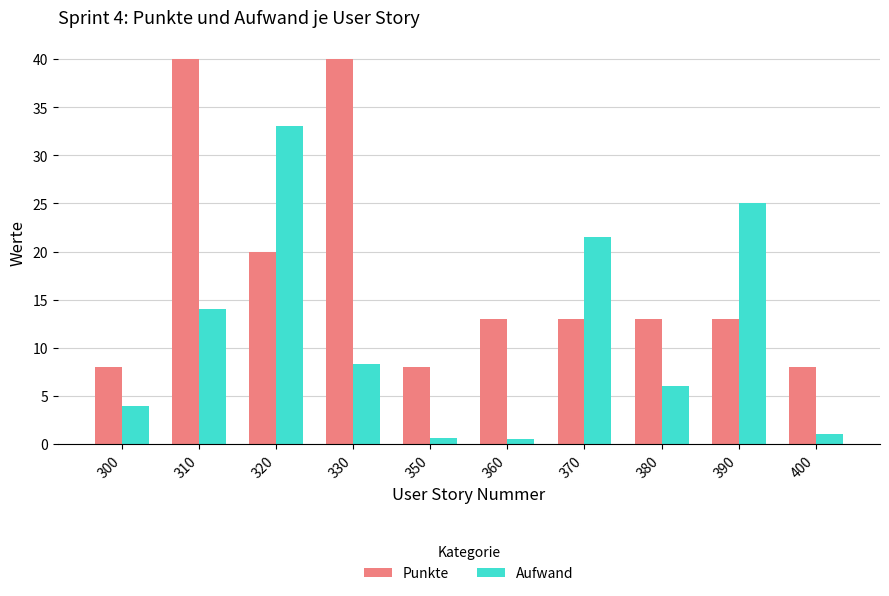

What is the average value of the Aufwand series?

11.4